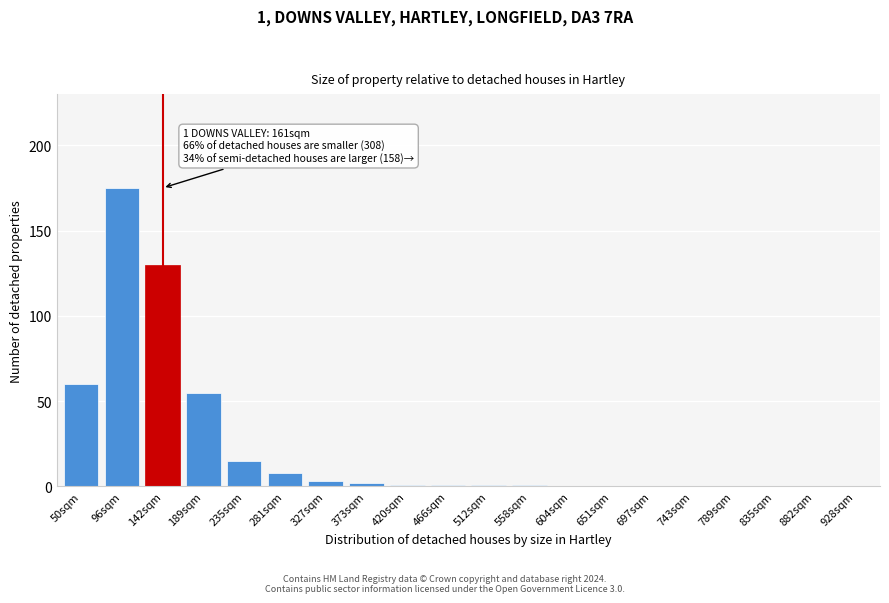

Reading left to right, transcribe all the data shown in this chart.

50sqm=60	96sqm=175	142sqm=130	189sqm=55	235sqm=15	281sqm=8	327sqm=3	373sqm=2	420sqm=1	466sqm=1	512sqm=1	558sqm=1	604sqm=0	651sqm=0	697sqm=0	743sqm=0	789sqm=0	835sqm=0	882sqm=0	928sqm=0